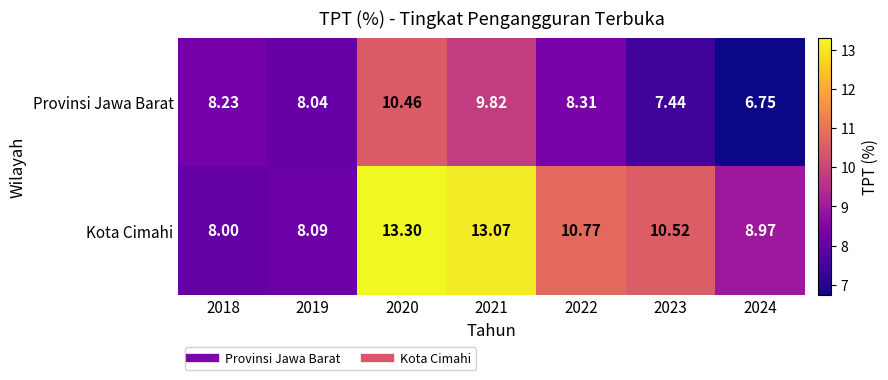

Is the value of Kota Cimahi at 2020 greater than the value of Provinsi Jawa Barat at 2023?

Yes